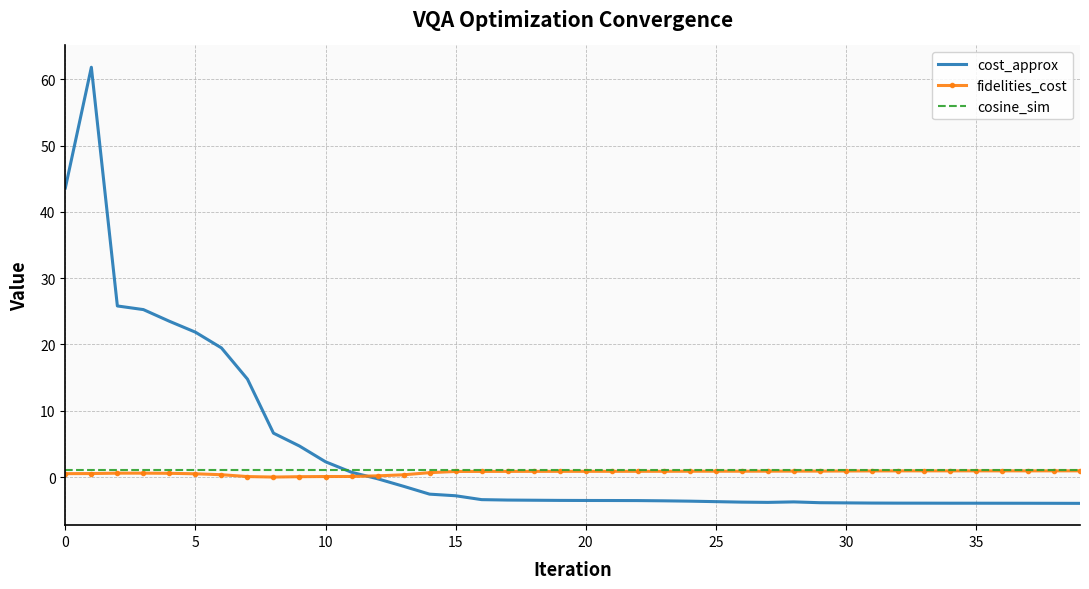

What is the greatest value displayed?

61.8